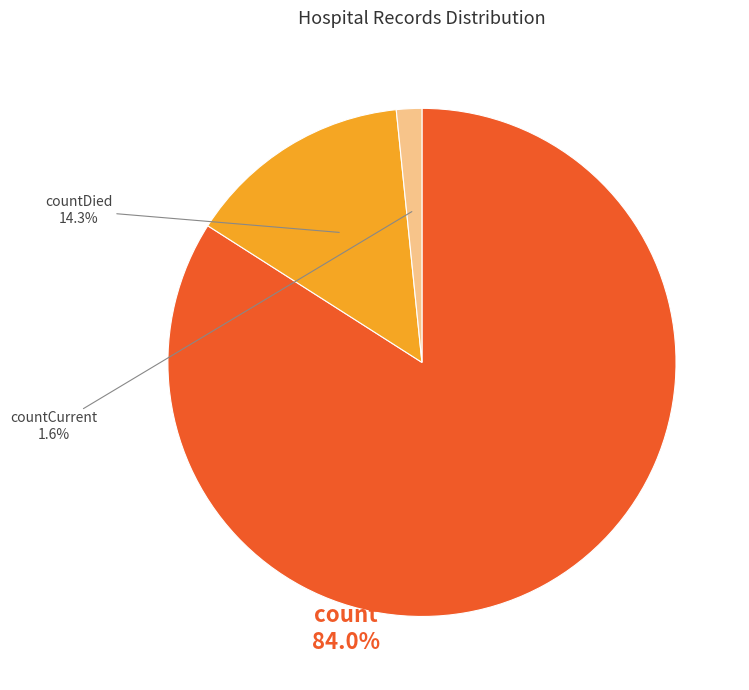

Which category has the smallest portion of the pie?

countCurrent